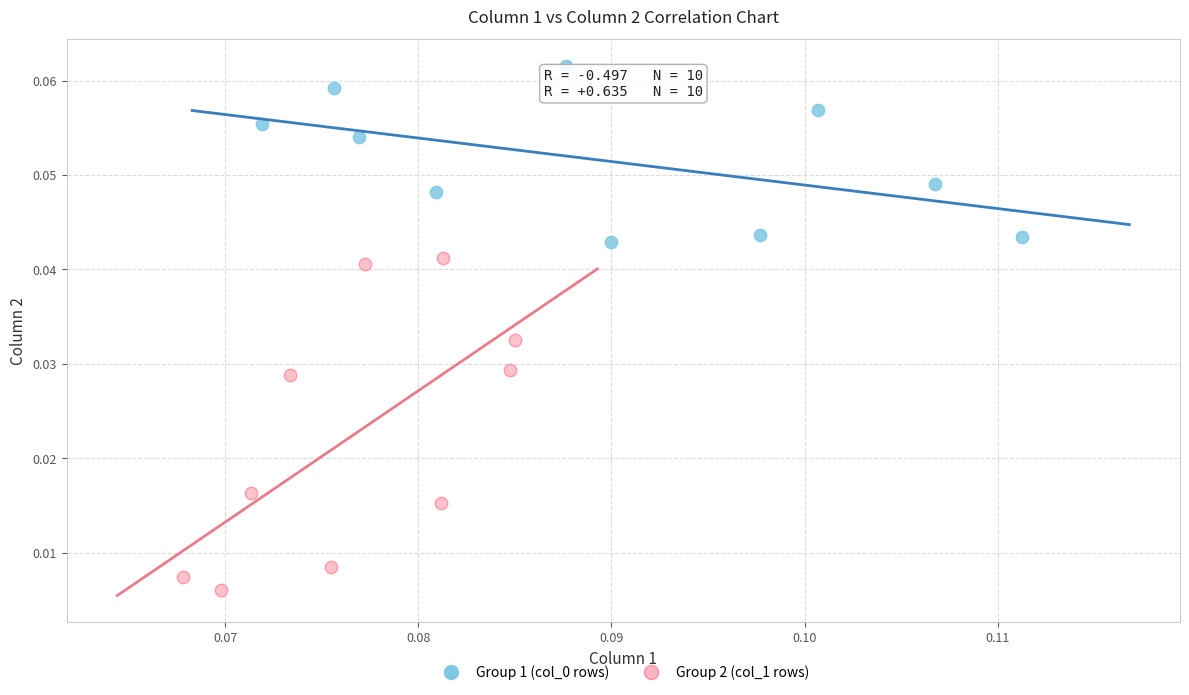

Which series contains the lowest Y value?

Group 2 (col_1 rows)